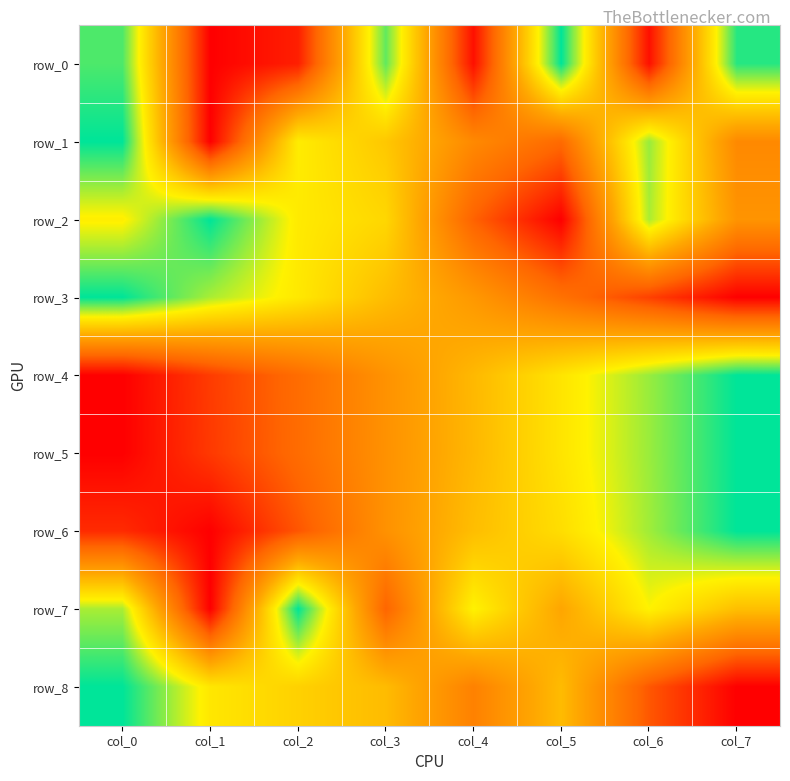

Which series has the widest spread of values?

row_0